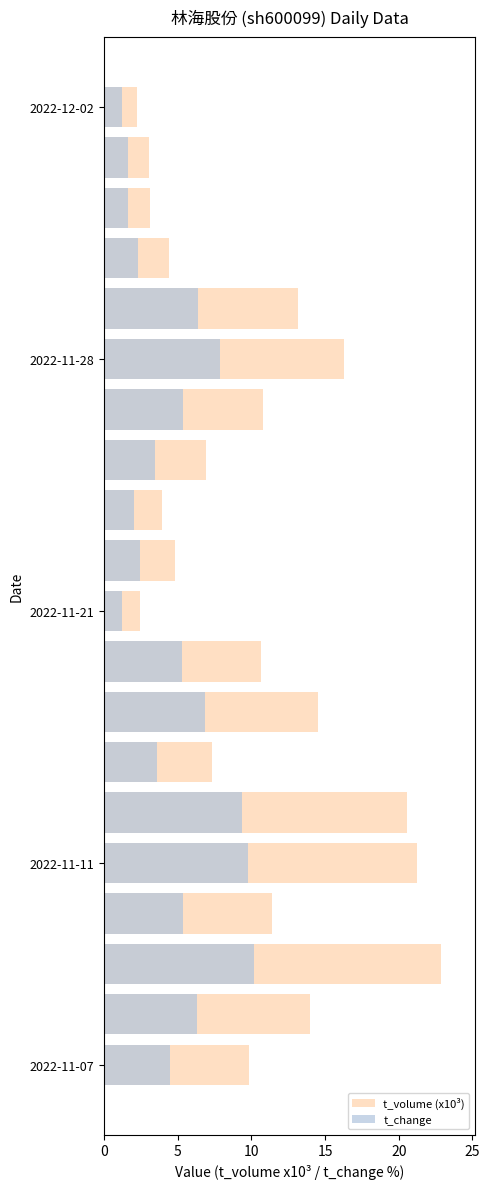

How many bars are there in each group?

2